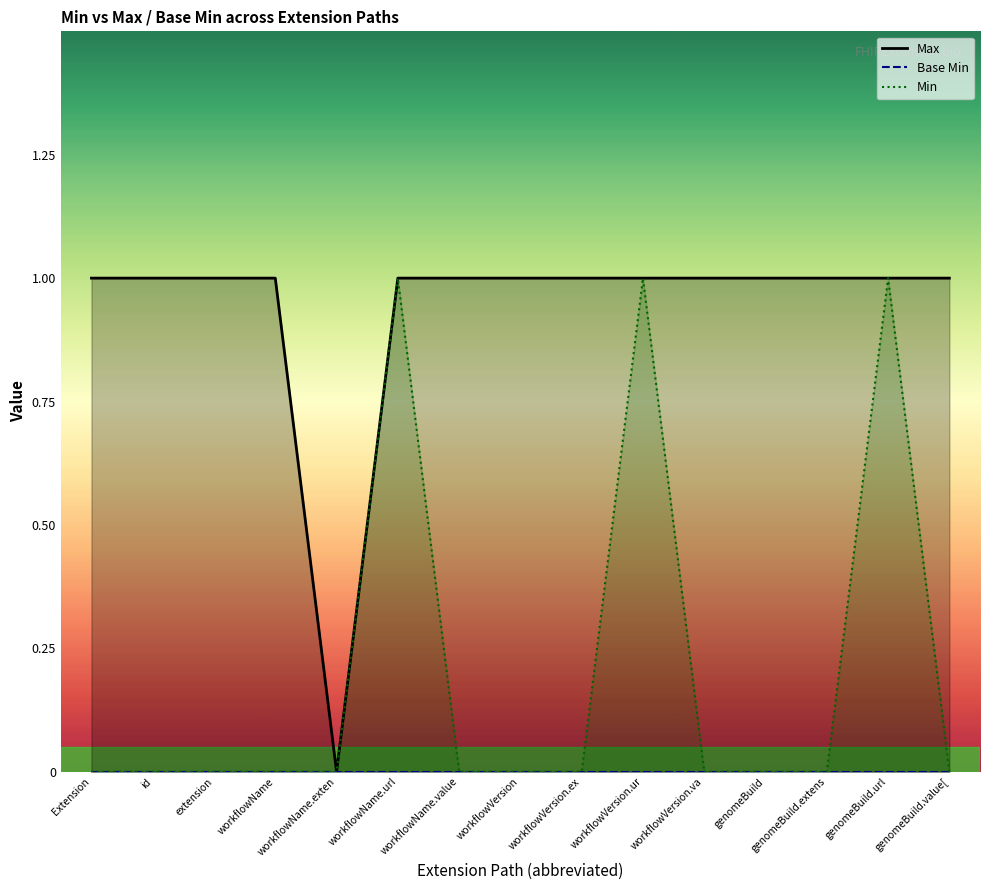

At which category does the chart reach its peak across all series?

Extension